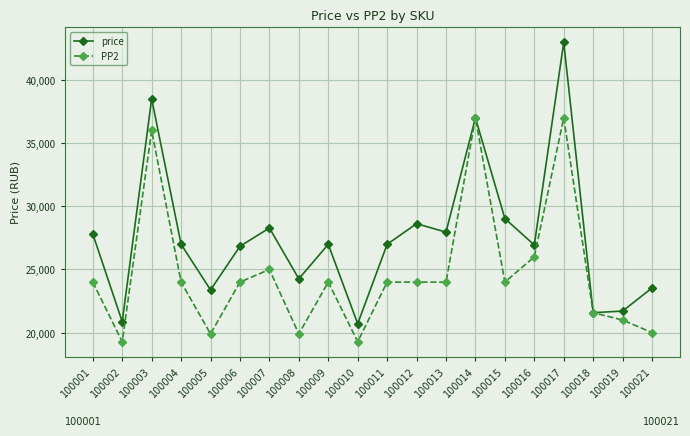

At which category does price reach its first local peak?

100003